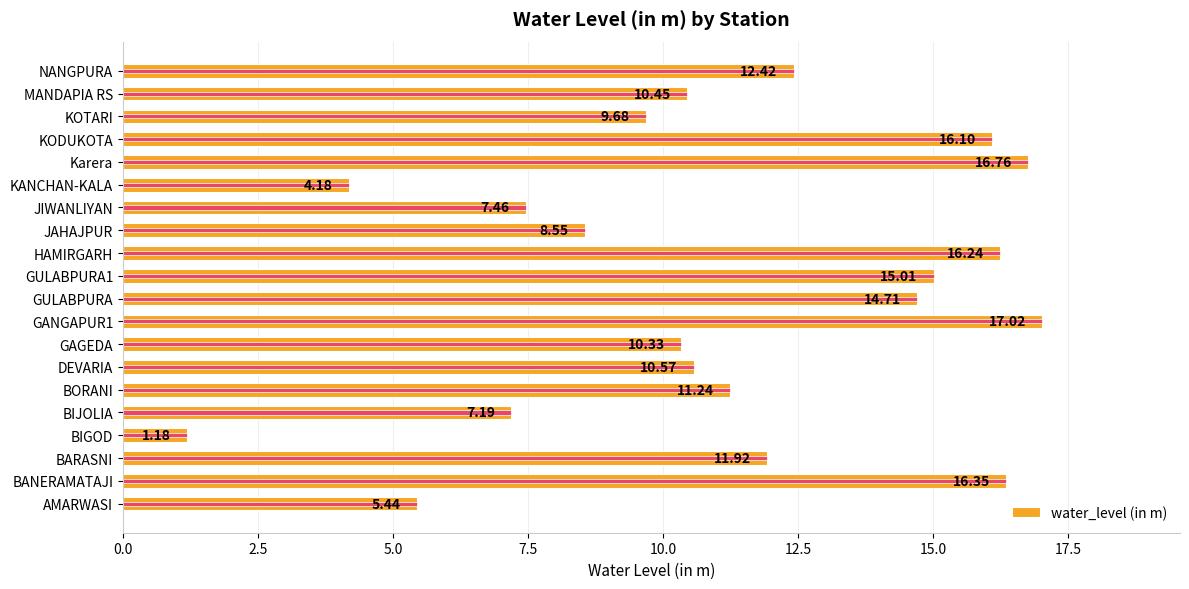

Is it true that the value at DEVARIA is 10.6?

True